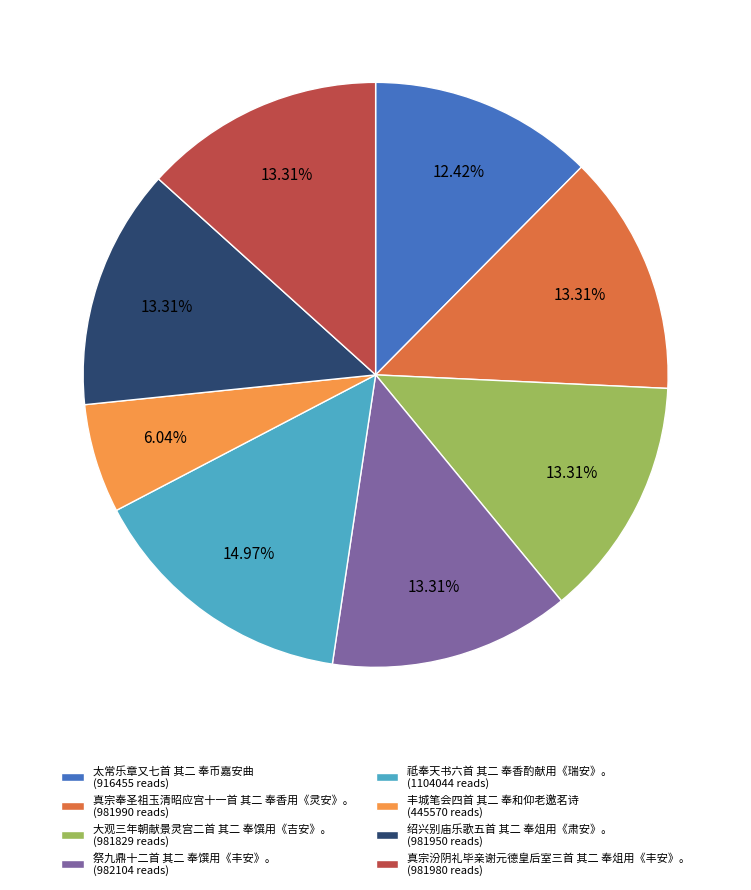

How many segments does this pie chart have?

8